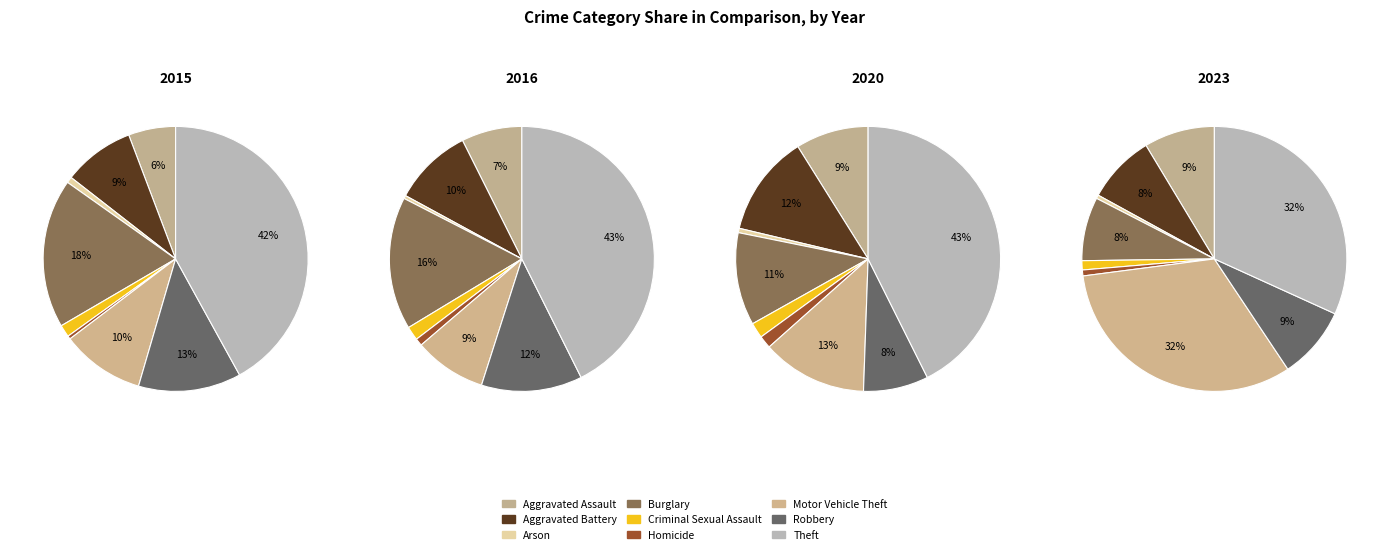

Is it true that Theft is 42% of the pie?

True